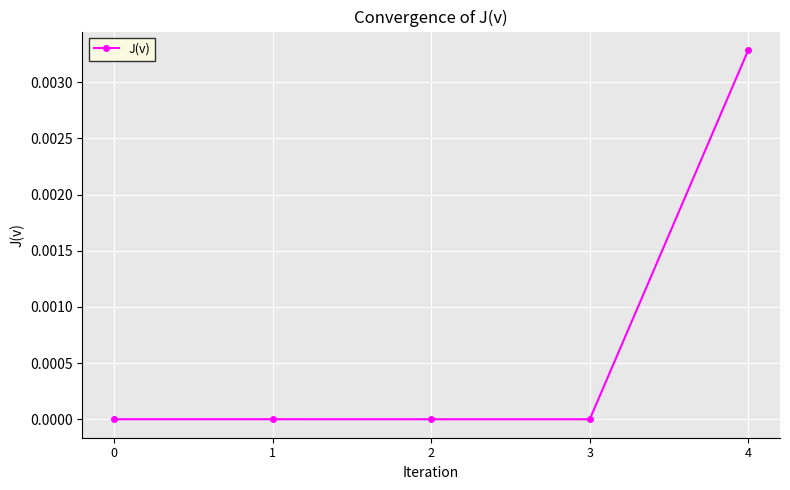

True or false: the data has more than 1 interior local peaks.

False